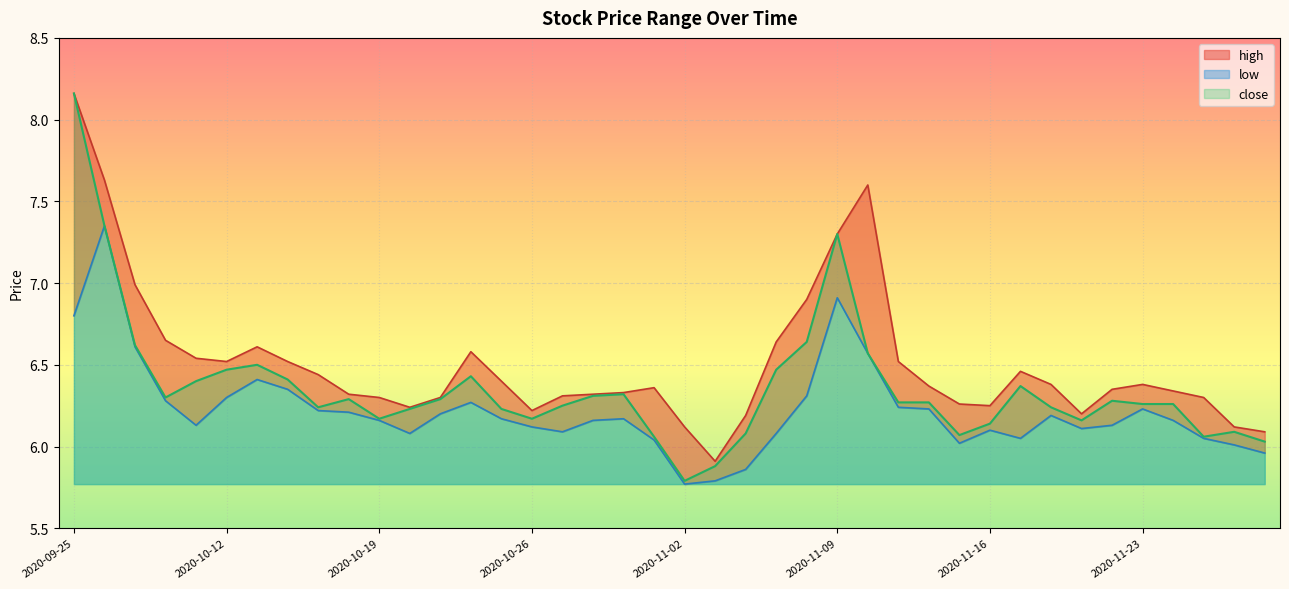

Which series has the widest spread of values?

close